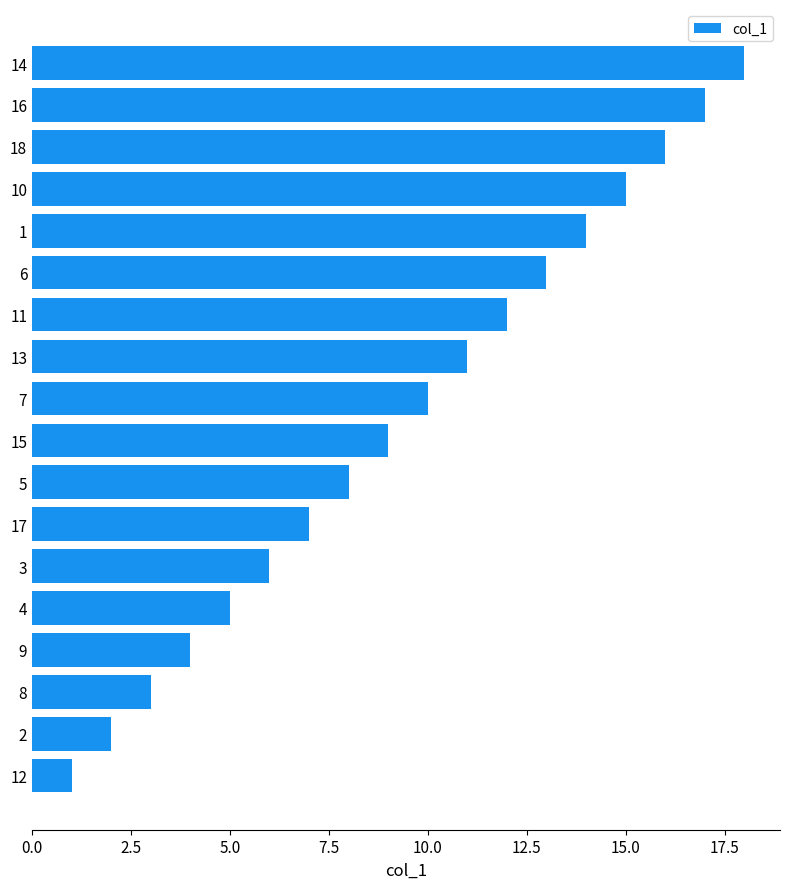

What is the sum of all values?

171